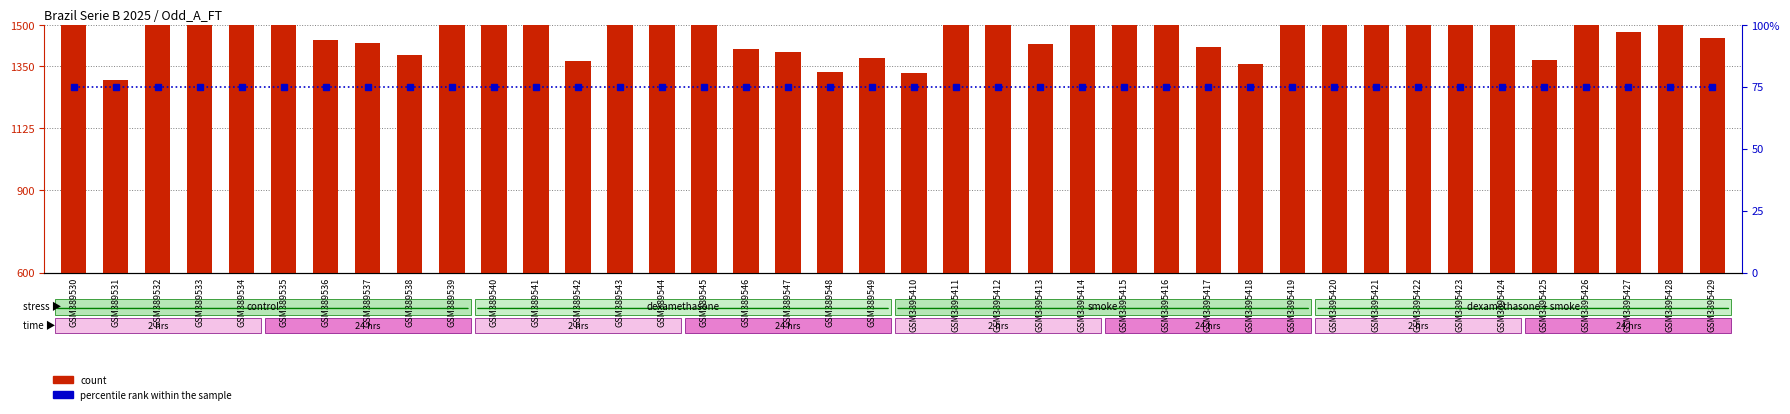

True or false: percentile rank within the sample has a value of 1275.0 at GSM3895417.

True